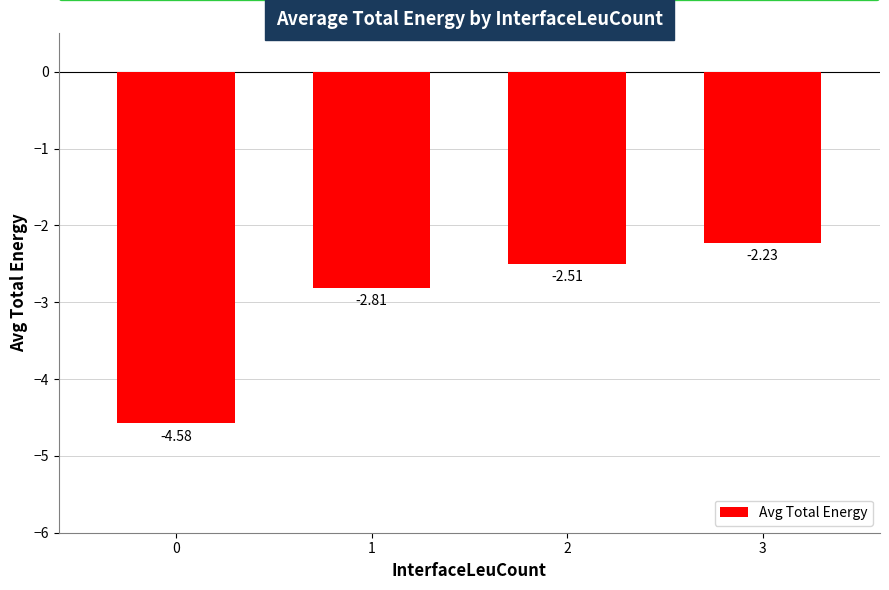

What is the sum of the values at 3 and 0?

-6.8